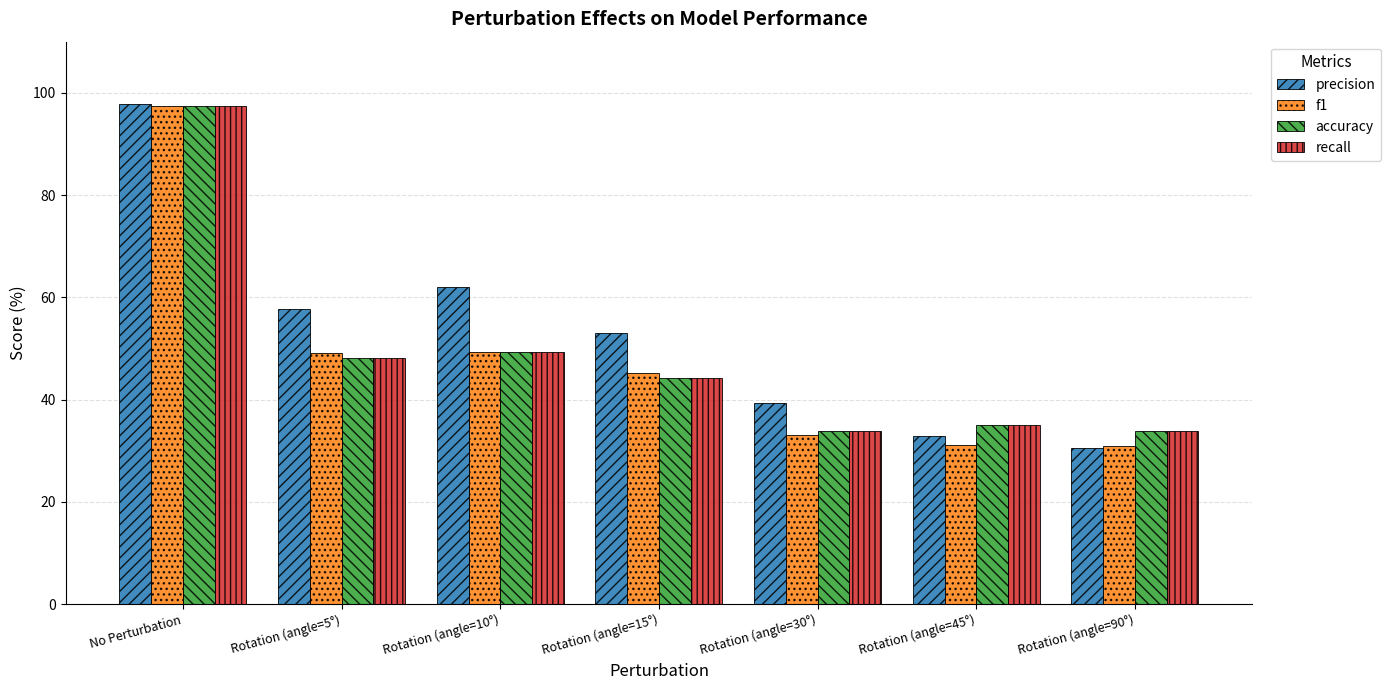

Is it true that recall equals 18.0 at Rotation (angle=15°)?

False